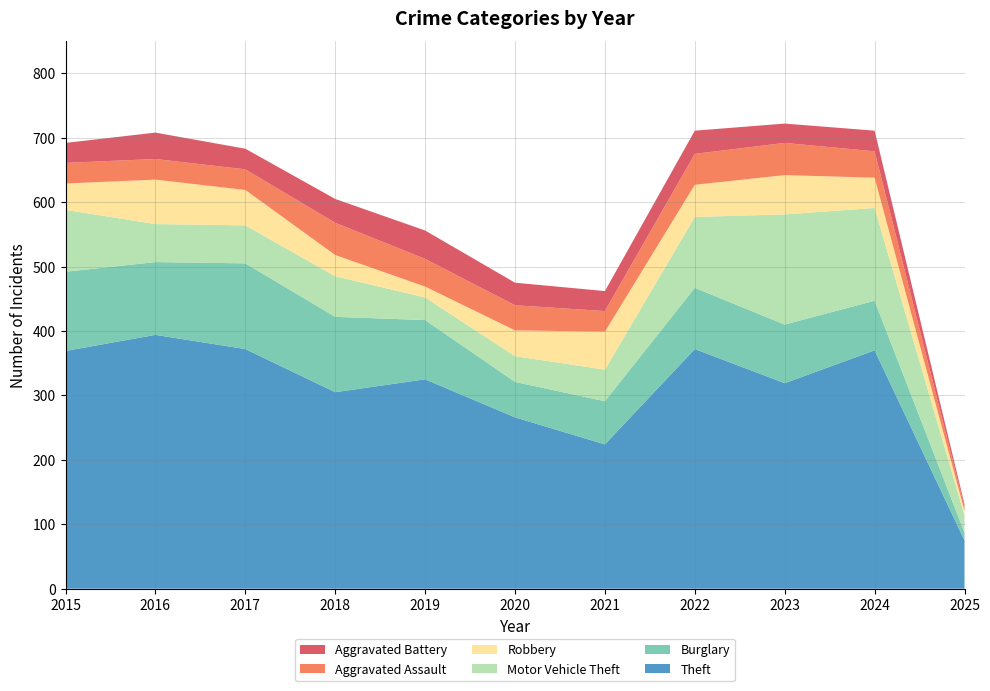

Reading right to left, list all the values displayed in this chart.

Theft: 2025=75	2024=370	2023=319	2022=372	2021=224	2020=266	2019=325	2018=305	2017=372	2016=394	2015=369
Burglary: 2025=12	2024=77	2023=91	2022=95	2021=67	2020=55	2019=92	2018=117	2017=133	2016=113	2015=123
Motor Vehicle Theft: 2025=27	2024=144	2023=171	2022=110	2021=49	2020=40	2019=35	2018=63	2017=59	2016=59	2015=96
Robbery: 2025=7	2024=47	2023=61	2022=50	2021=59	2020=40	2019=17	2018=33	2017=55	2016=69	2015=41
Aggravated Assault: 2025=6	2024=41	2023=50	2022=48	2021=32	2020=39	2019=43	2018=50	2017=32	2016=32	2015=32
Aggravated Battery: 2025=4	2024=32	2023=30	2022=36	2021=31	2020=35	2019=44	2018=37	2017=32	2016=41	2015=31